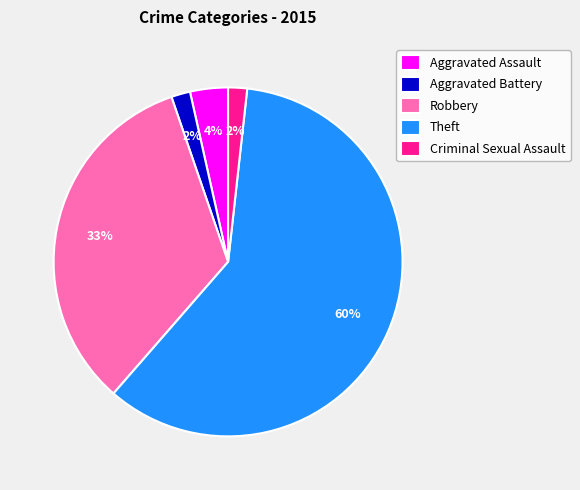

Is it true that Theft is 60% of the pie?

True